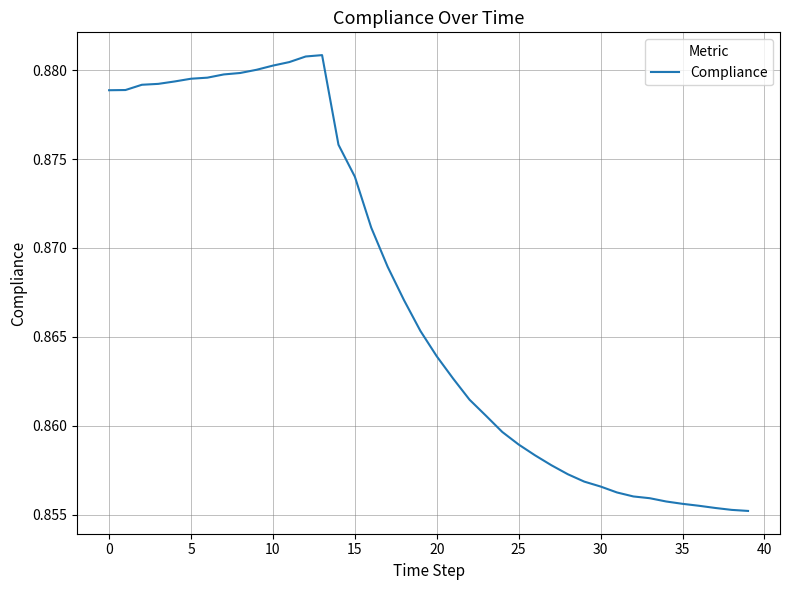

Is this an area chart (filled region under the line)?

No